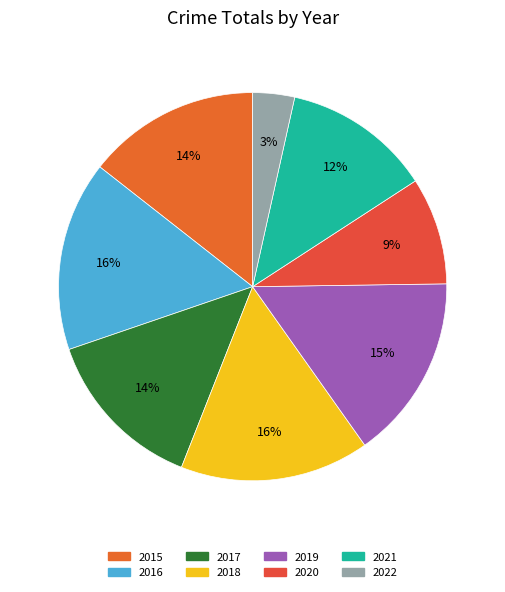

What is the change in value from 2015 to 2020?

-222